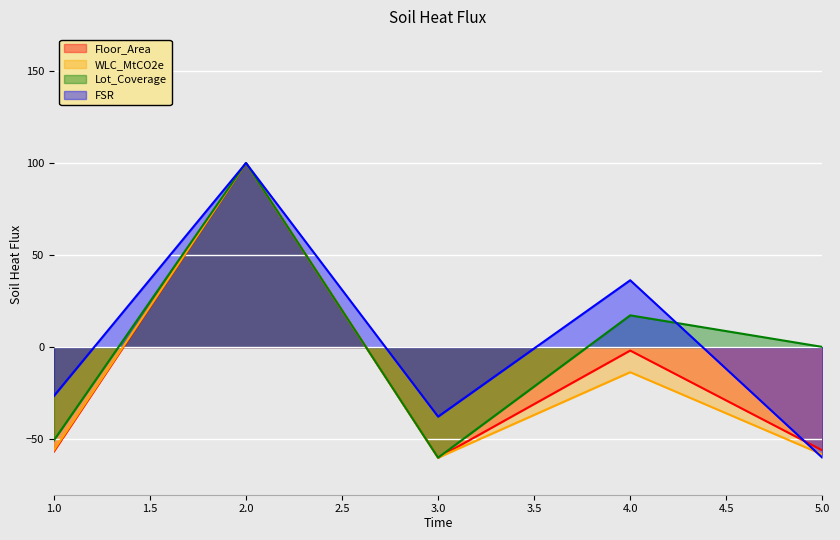

What is the difference between the second highest and minimum values in the Floor_Area series?

58.2